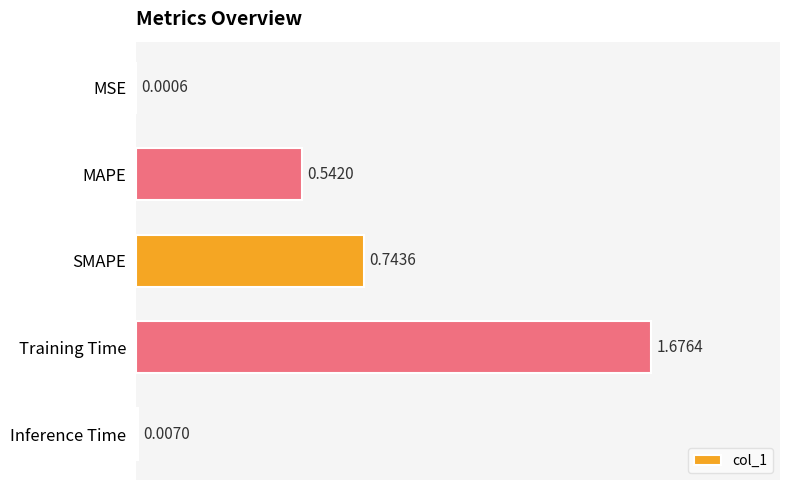

At which label is the value closest to 0?

MSE